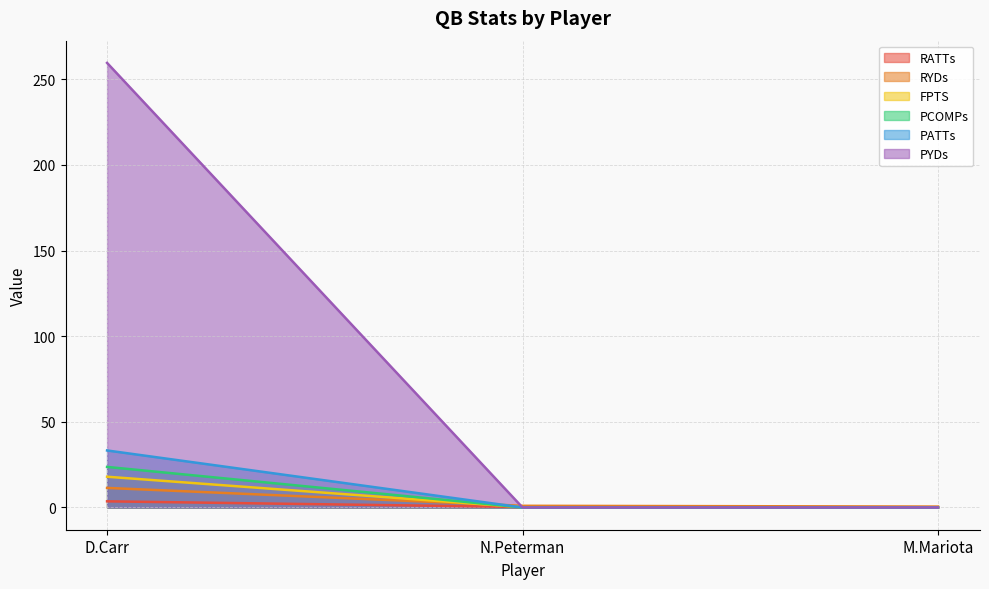

What are all the series names shown in the legend?

RATTs, RYDs, FPTS, PCOMPs, PATTs, PYDs